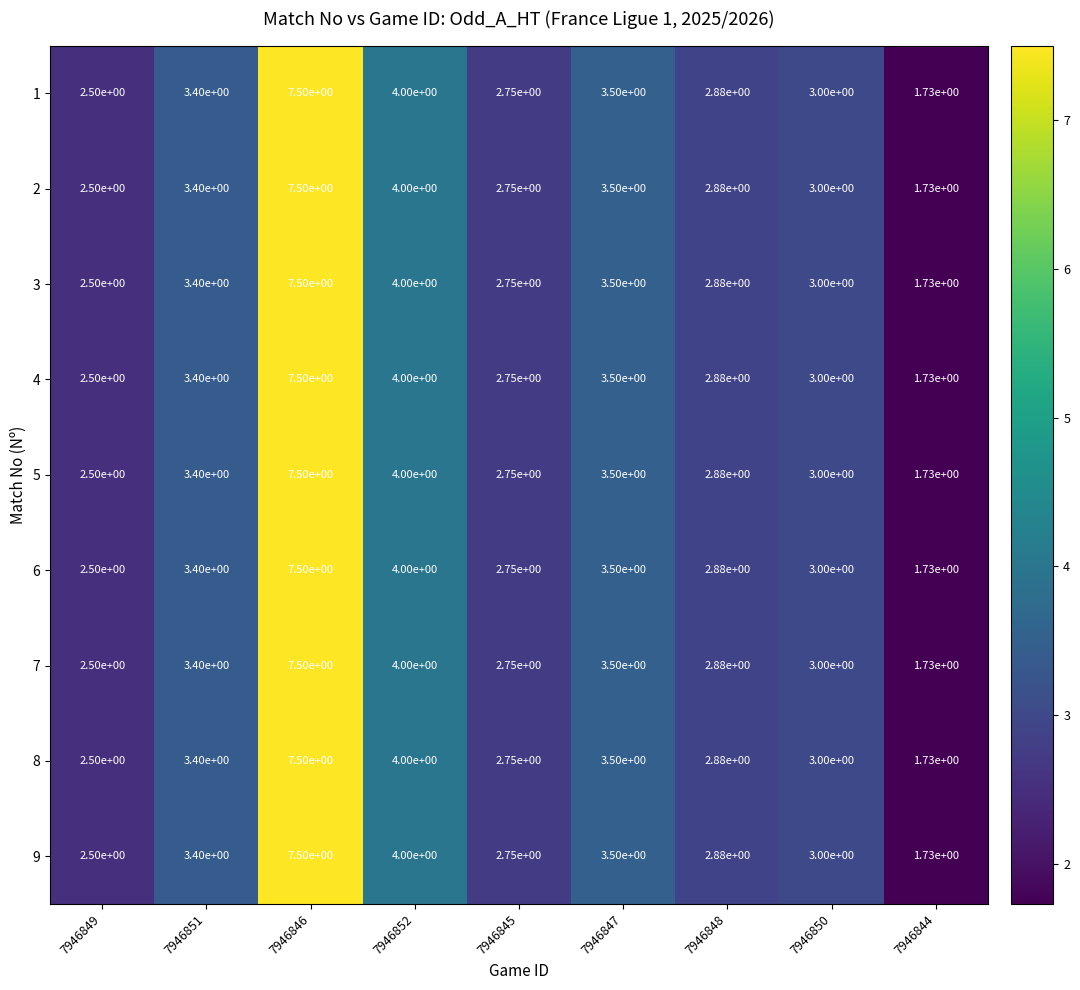

Count the number of categories in the chart.

9